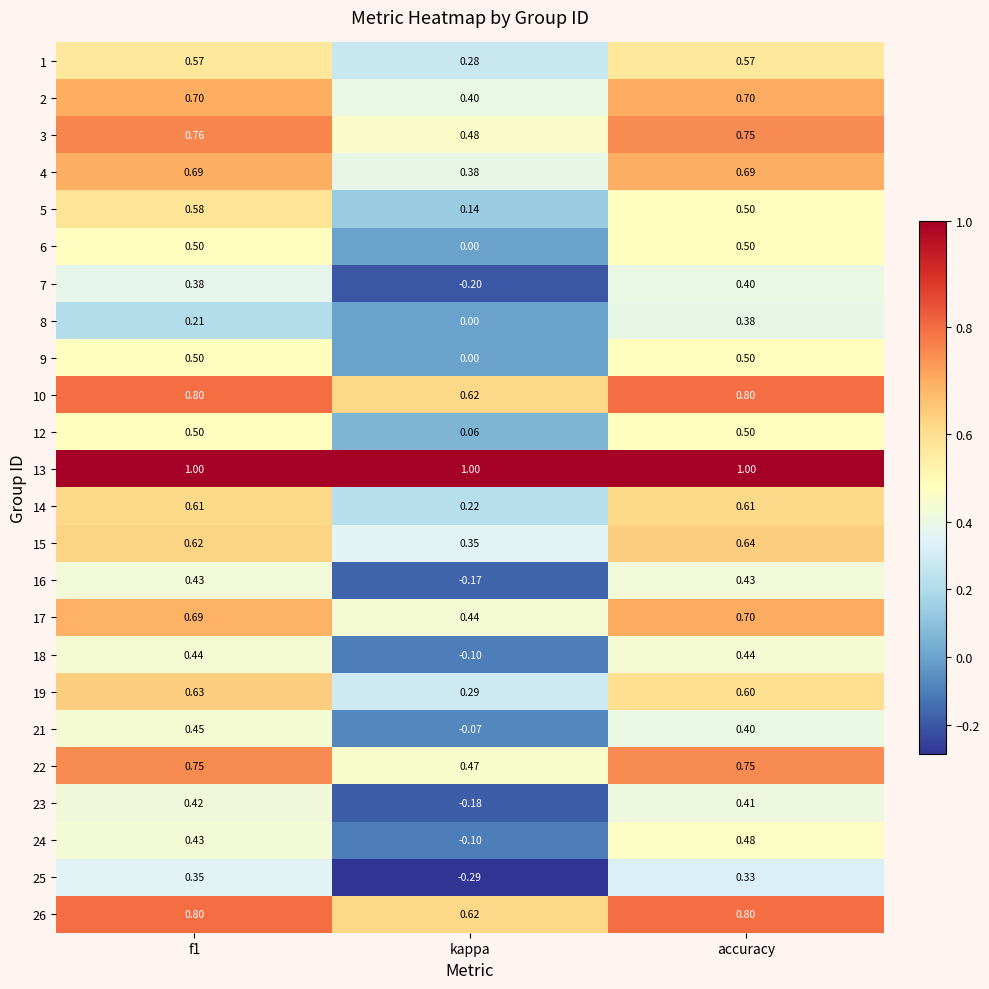

Which category has the lowest value in the 21 series?

kappa